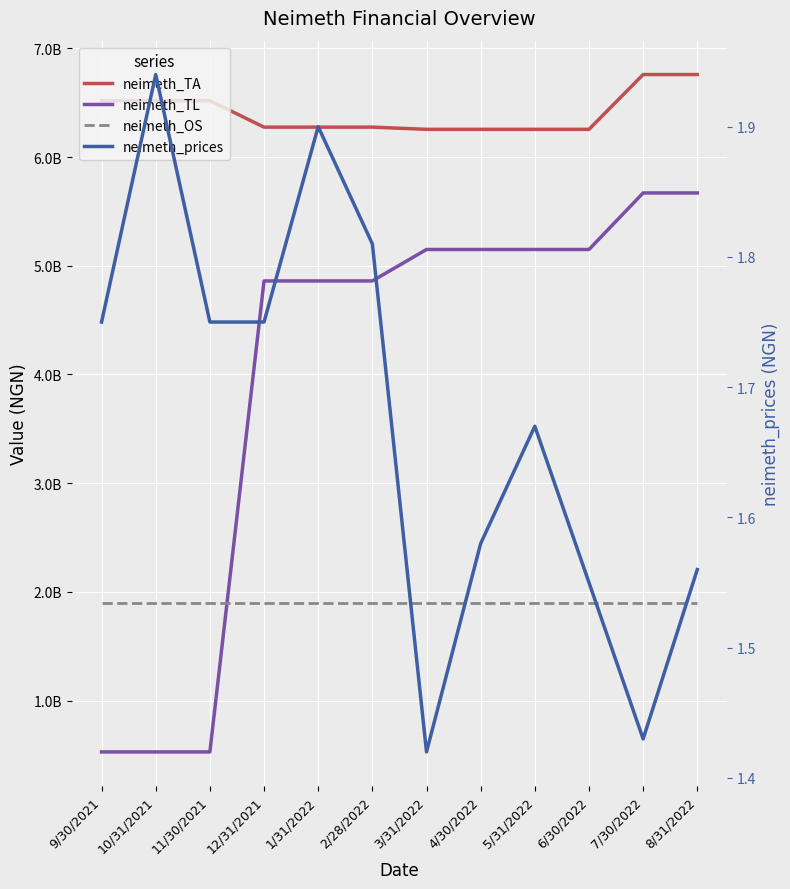

The neimeth_prices series shows 0.5 at 9/30/2021. True or false?

False